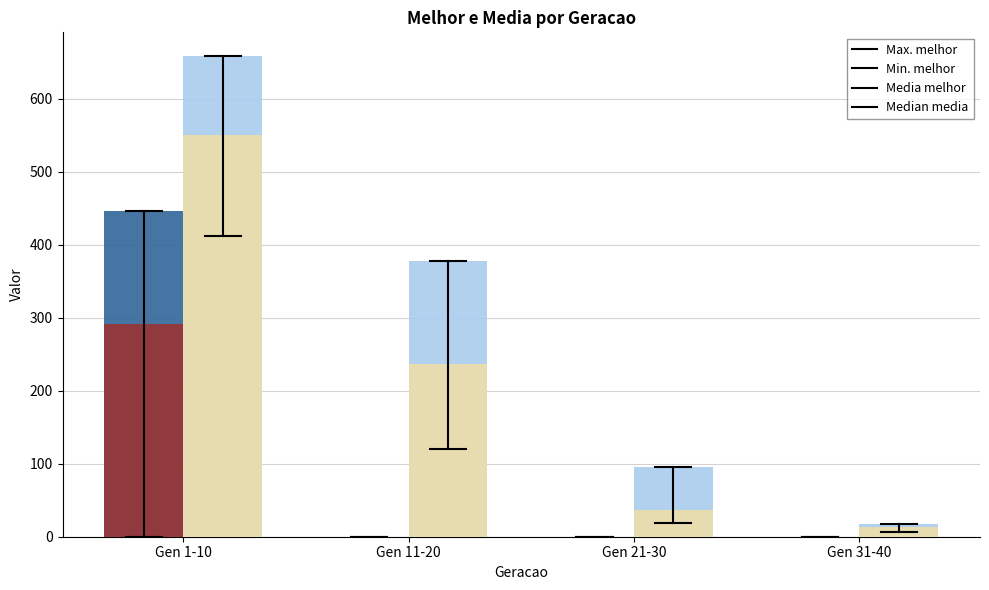

At which category is the sum across all series the highest?

Gen 1-10